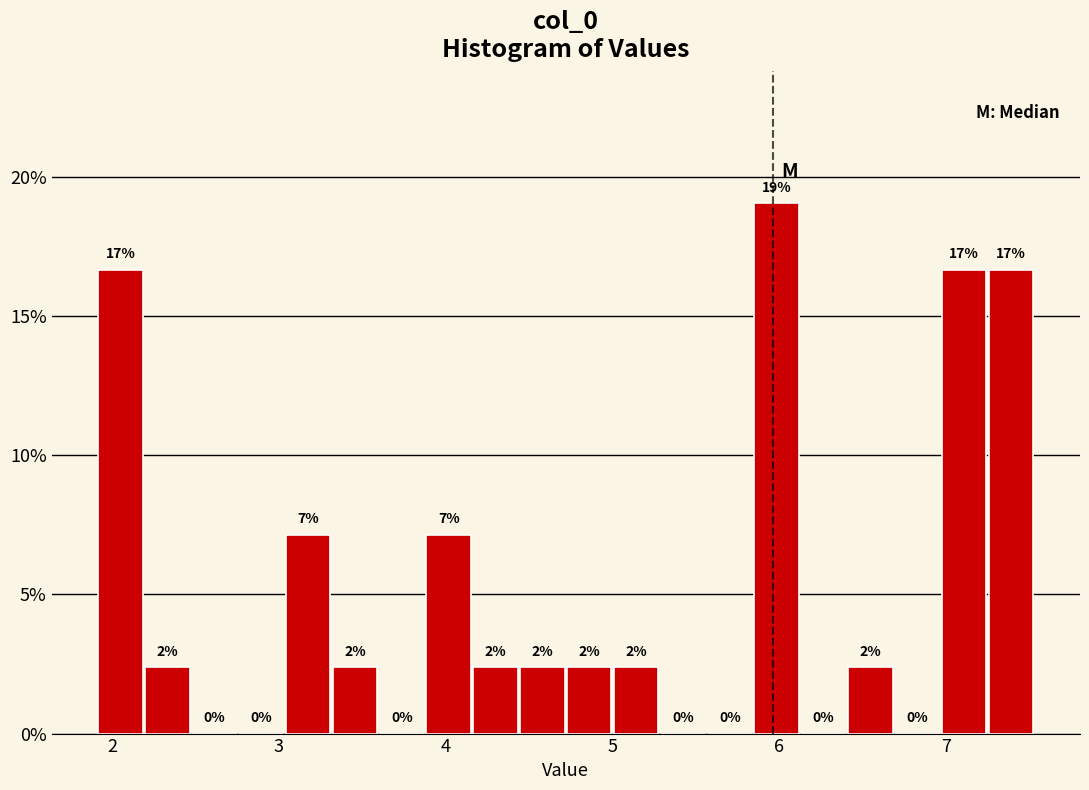

Around what value on the x-axis is the tallest bar? Give the approximate position of its centre, as read against the axis.

6.0